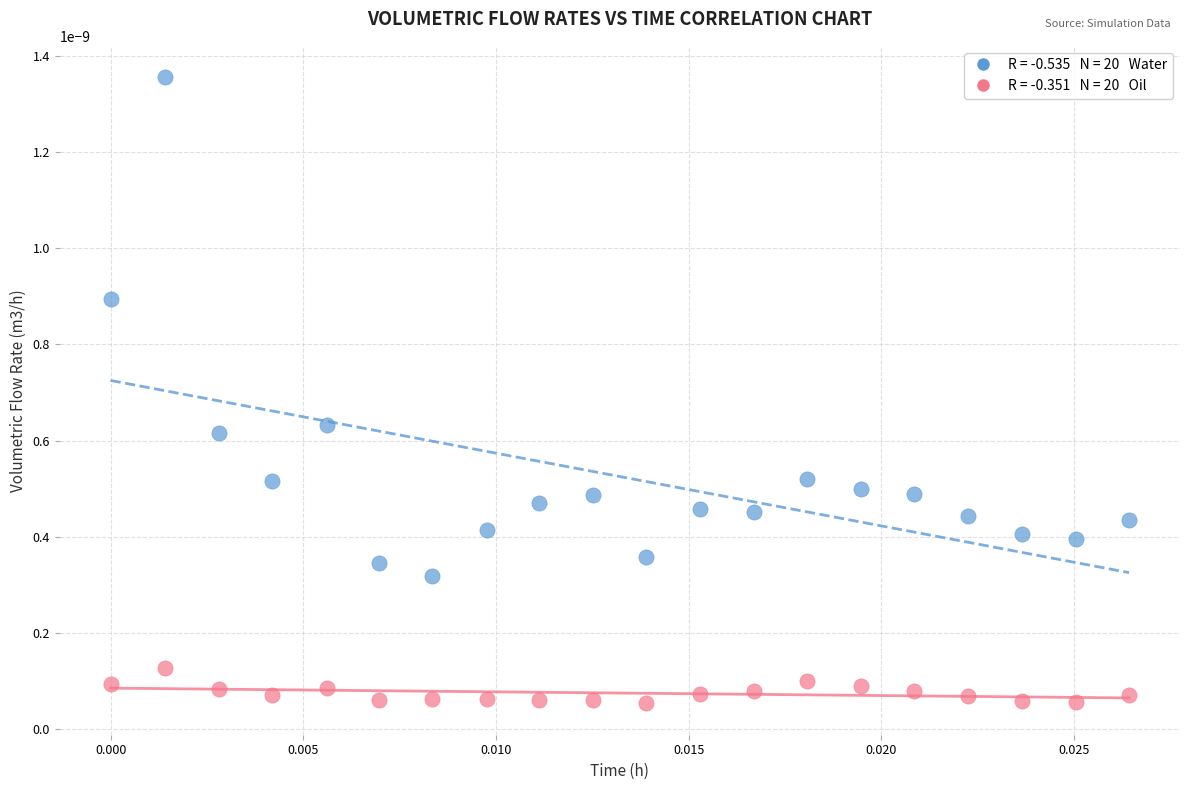

How many points are shown in the scatter plot?

40